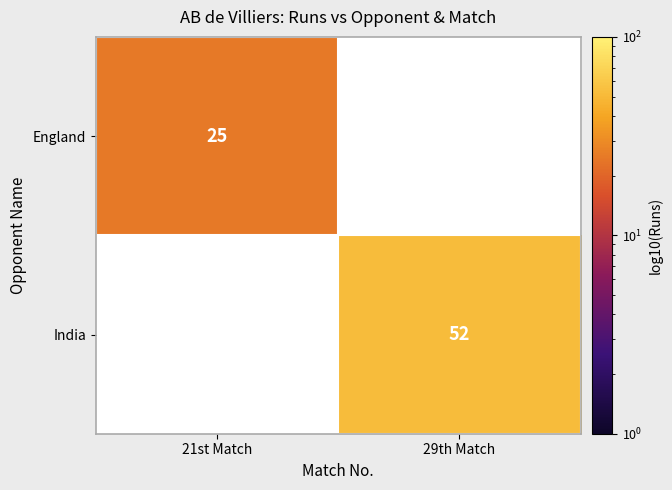

Is it true that England equals 25 at 21st Match?

True